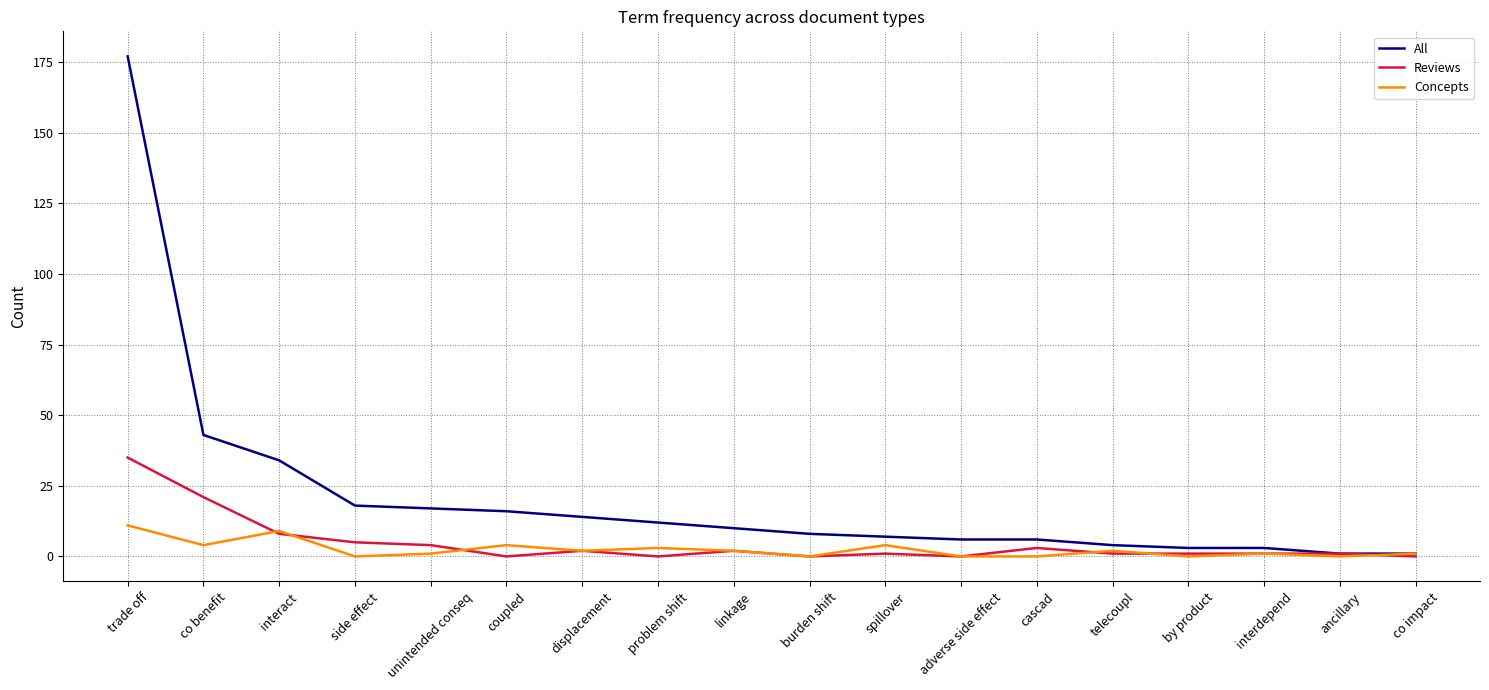

Rank the series by their maximum value, from lowest to highest.

Concepts, Reviews, All